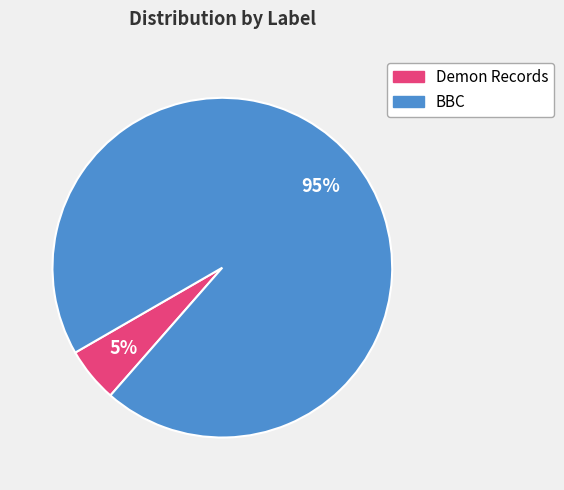

Does BBC represent more than half of the total?

Yes